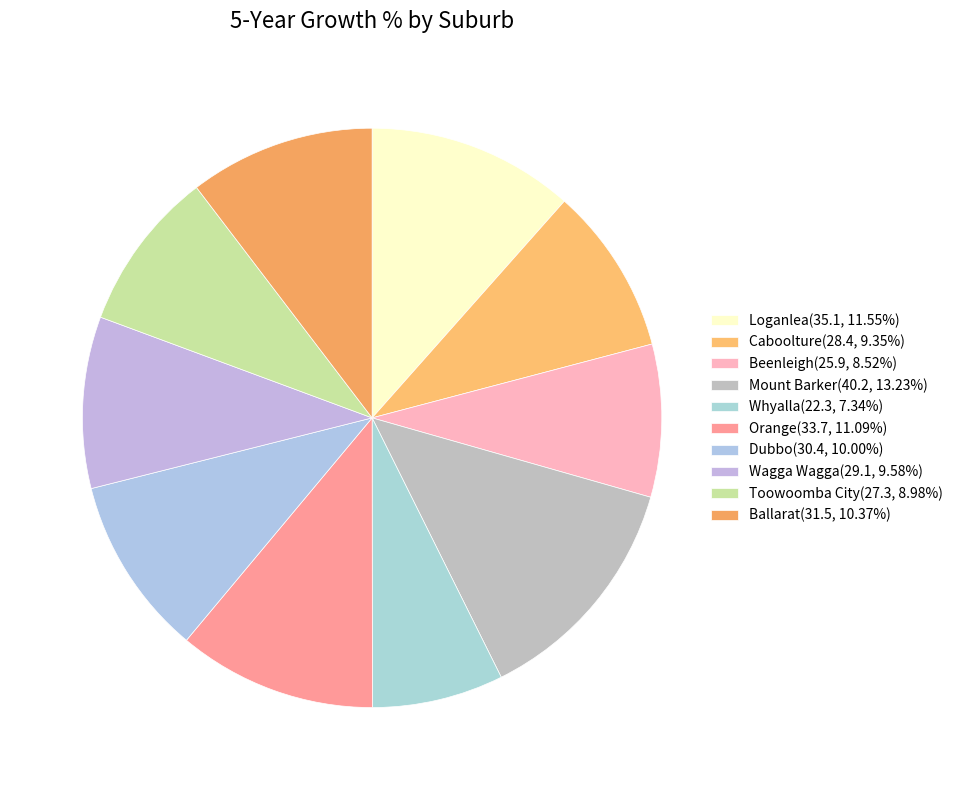

Which slice is the largest?

Mount Barker